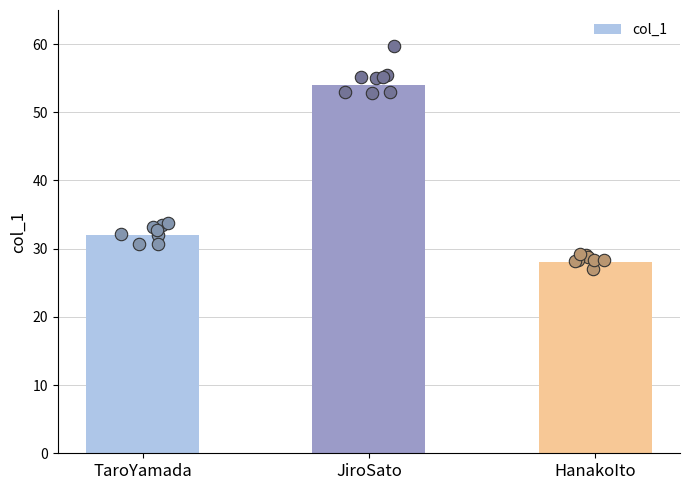

What is the change in value from JiroSato to HanakoIto?

-26